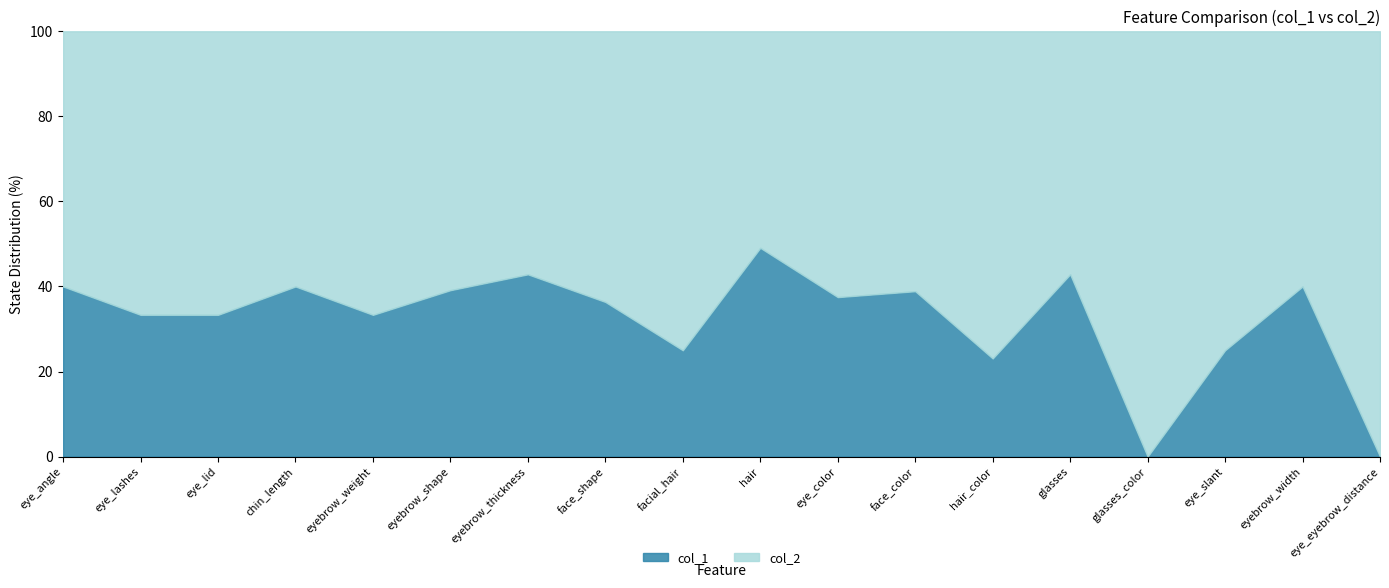

True or false: col_1 has a value of 23.1 at hair_color.

True